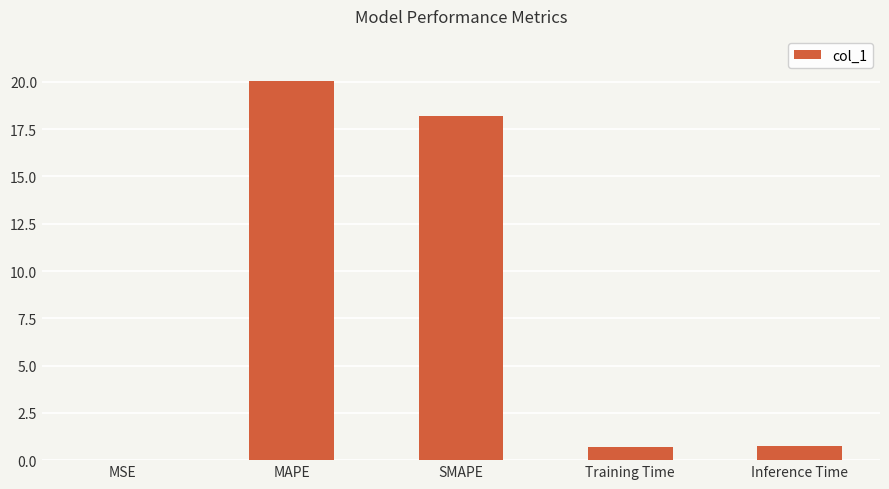

The value at Inference Time is 0.7. True or false?

True